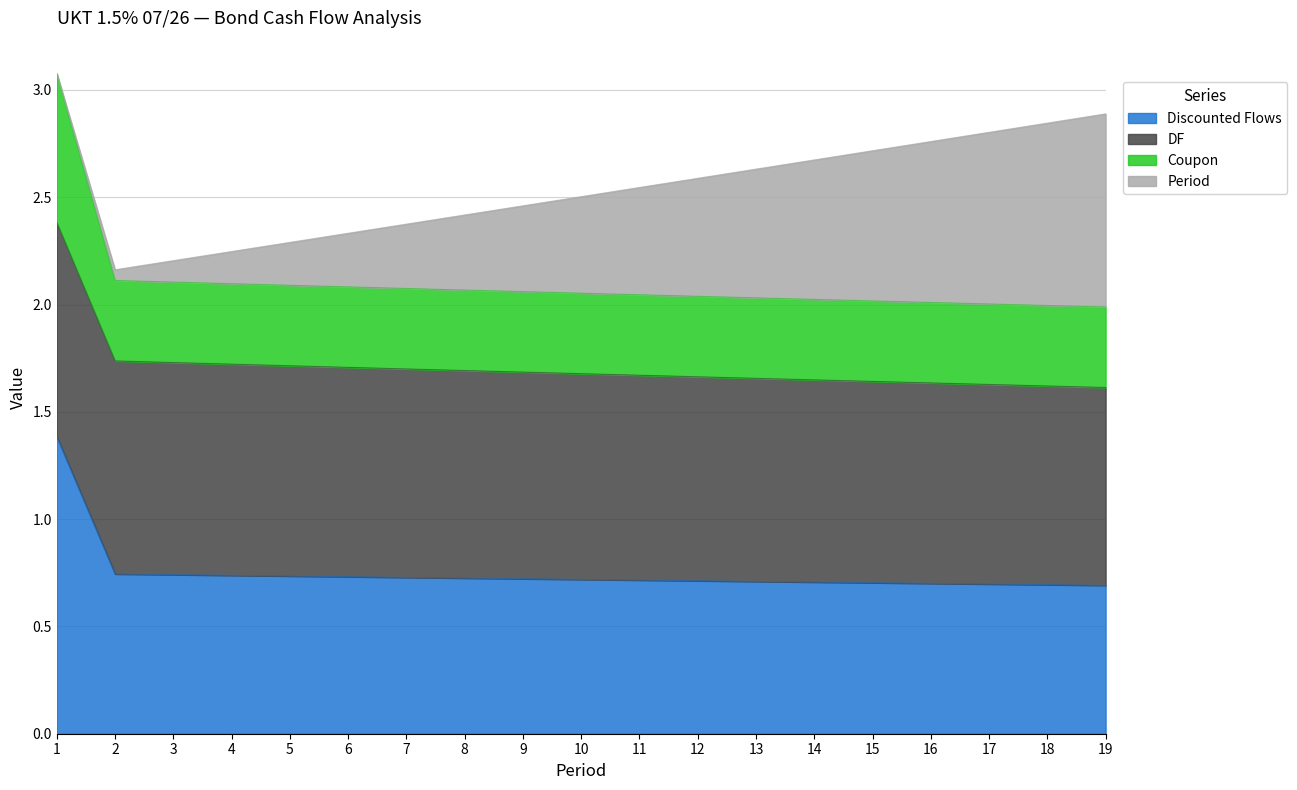

Does the chart have visible grid lines?

Yes